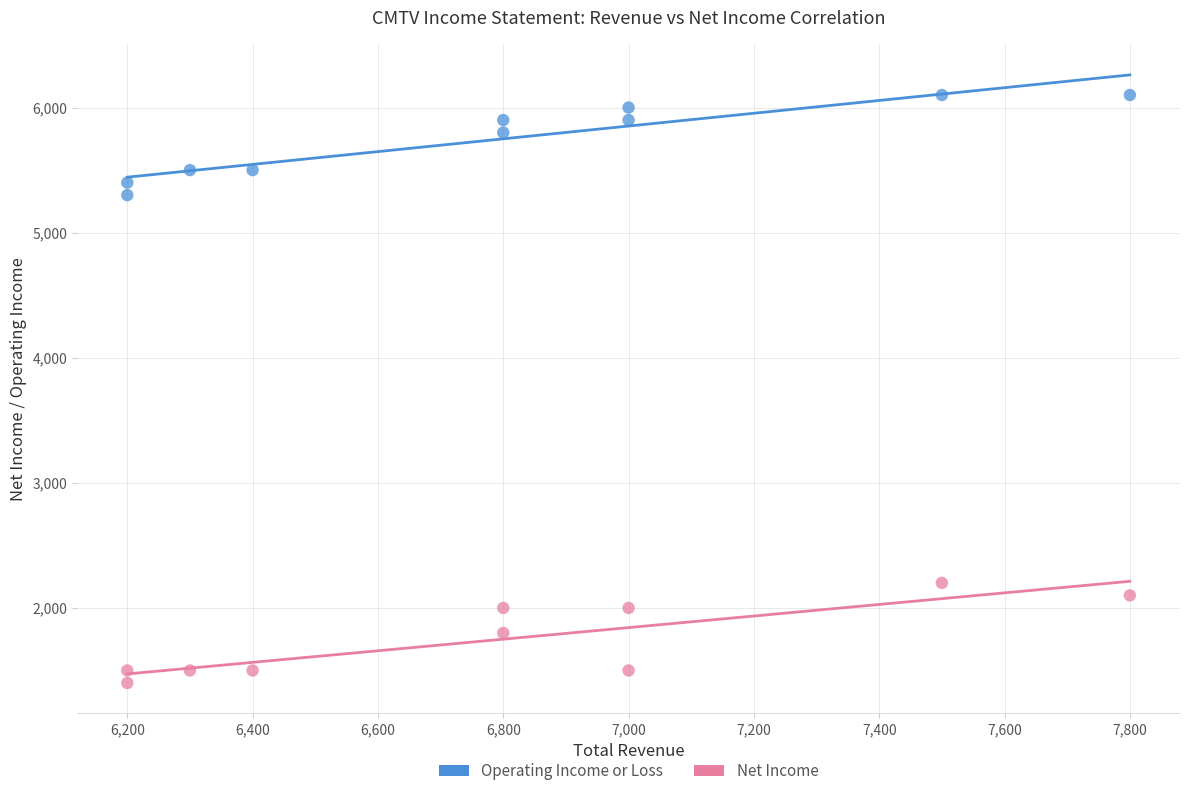

Which series contains the lowest Y value?

Net Income